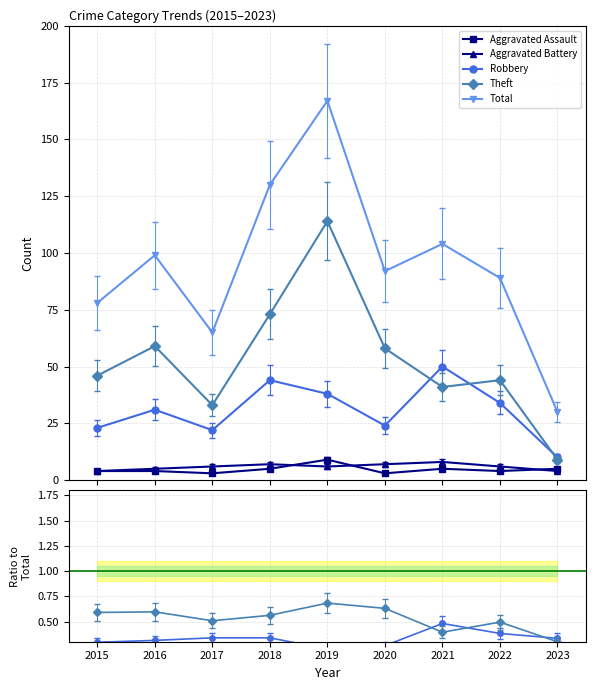

What is the difference between the maximum and minimum values in the Theft series?

0.4